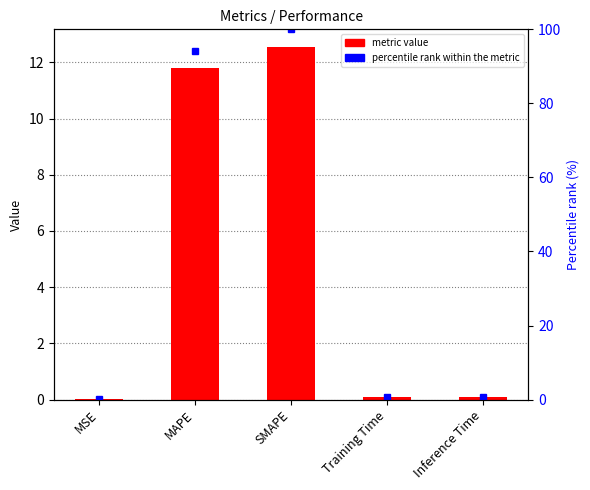

At which label does percentile rank within the metric reach its minimum?

MSE